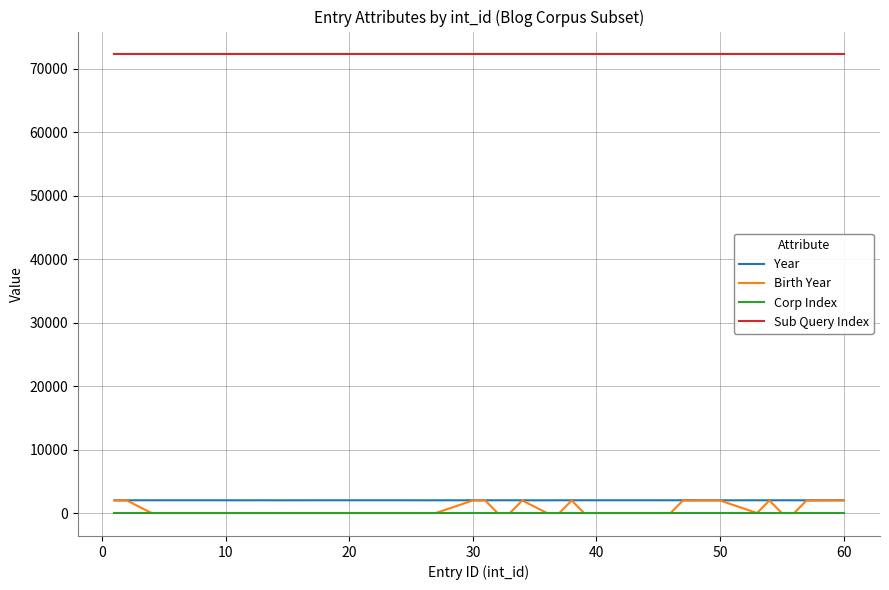

Which series has the largest range (max minus min)?

Birth Year